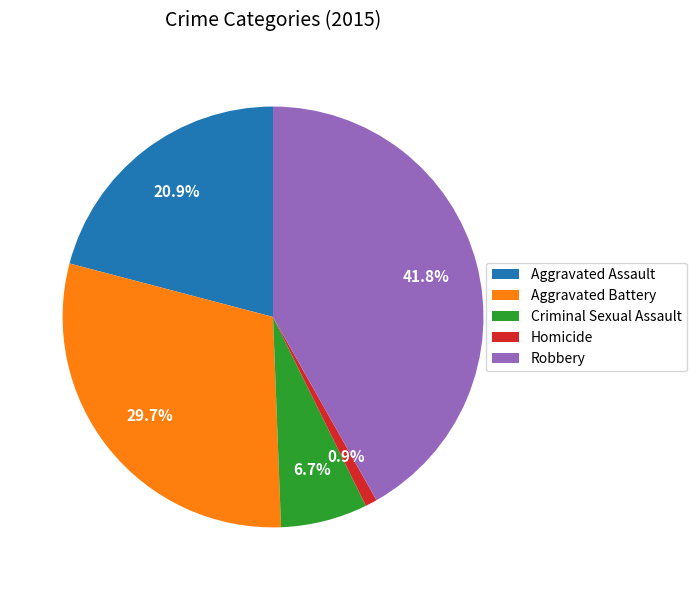

To the nearest percent, what is the difference between the Robbery and Homicide slice percentages?

41%